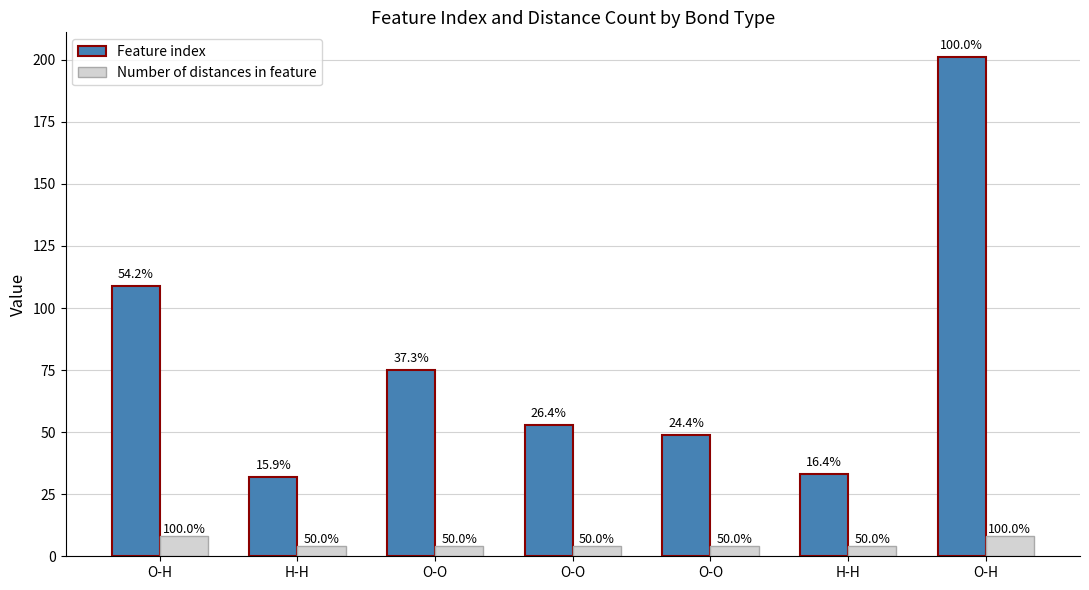

At how many categories does at least one series exceed 141?

1